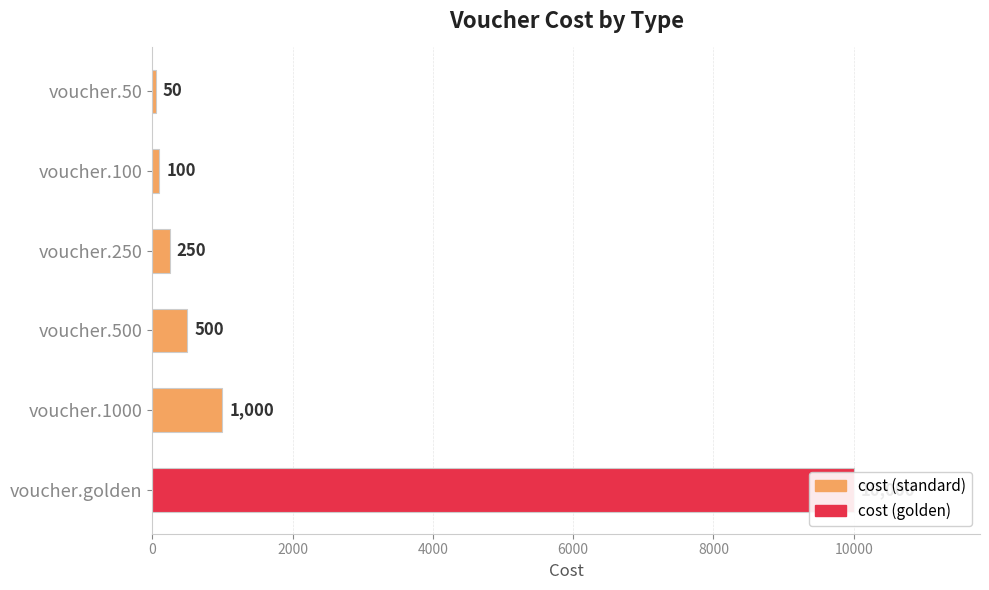

What is the value of the 2nd bar from the left?

100